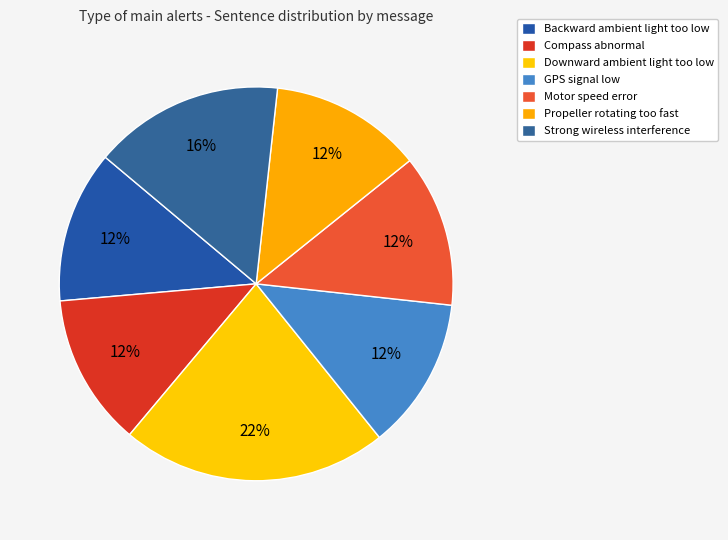

Is it true that Downward ambient light too low is 9% of the pie?

False